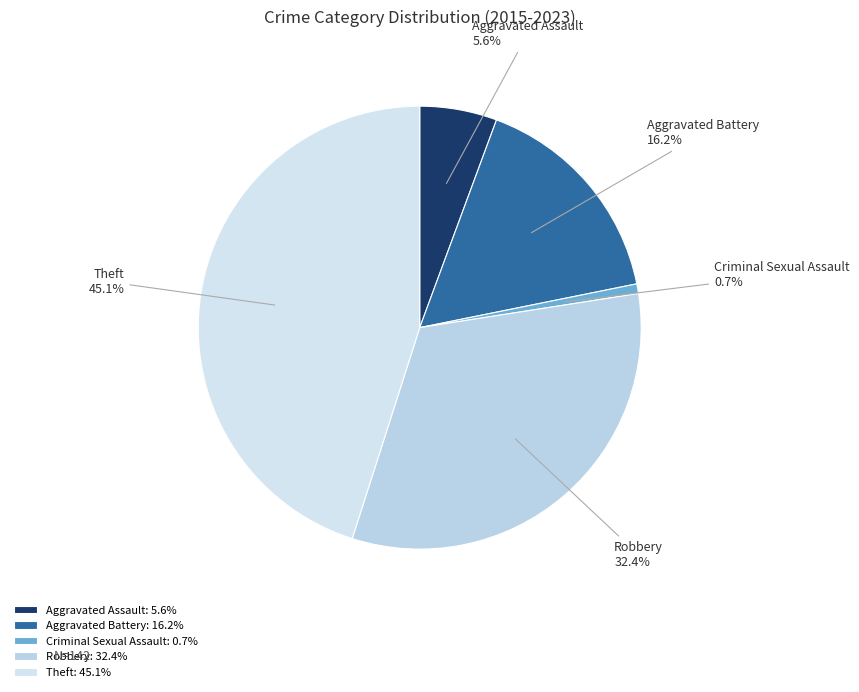

How many slices are in this pie chart?

5